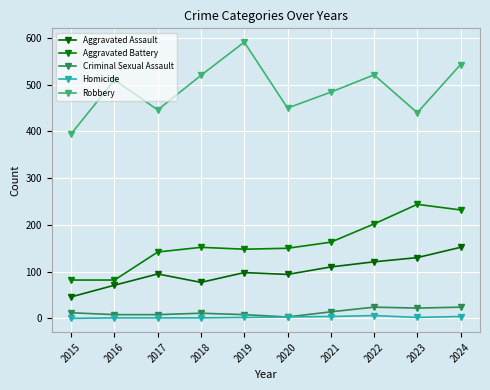

What is the sum of the Aggravated Battery values at 2024 and 2018?

384